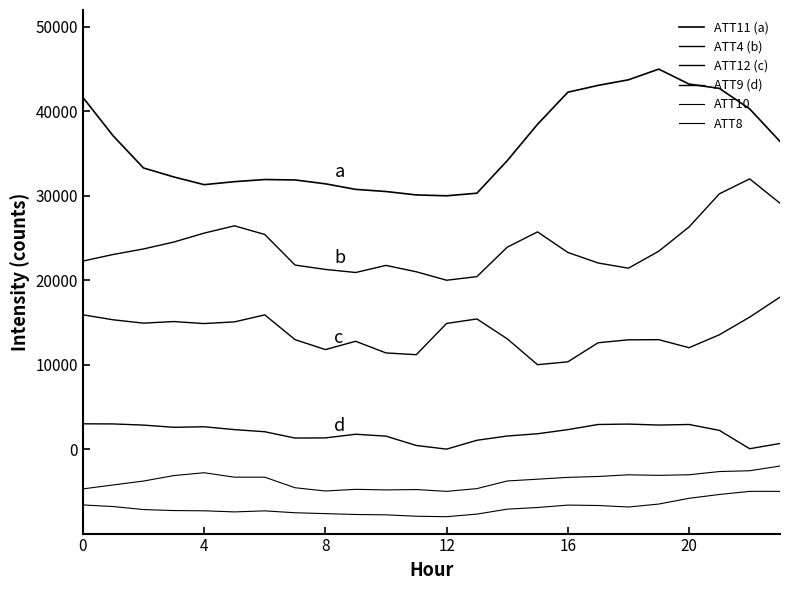

Does the chart have visible grid lines?

No